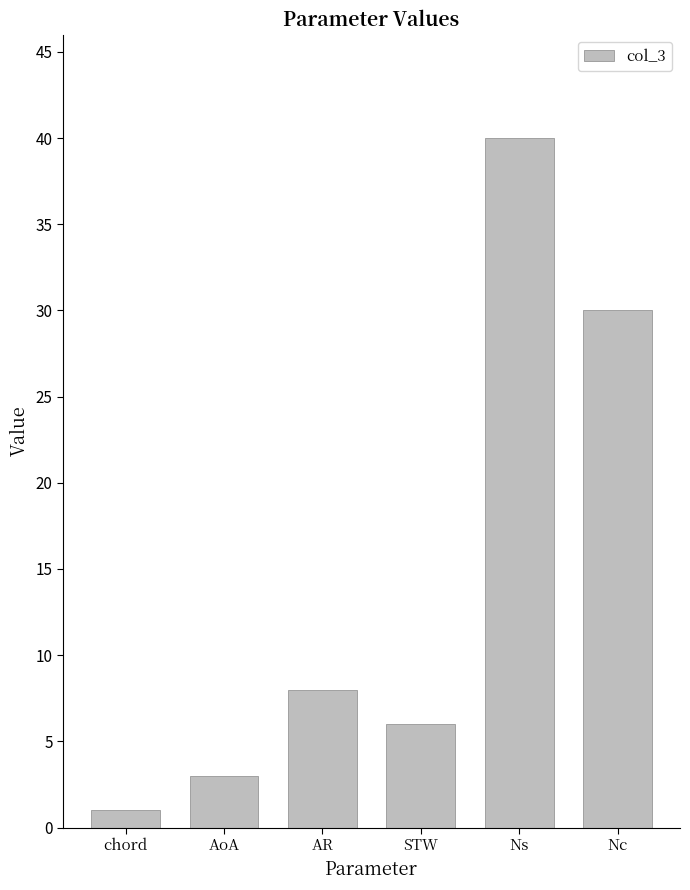

What is the sum of all values?

88